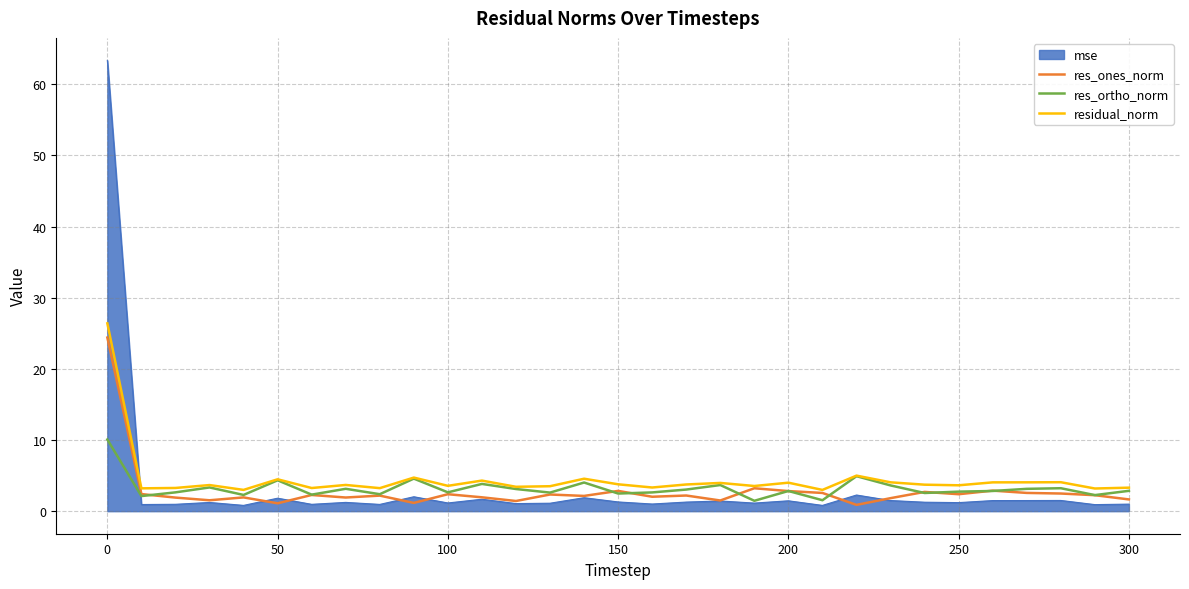

True or false: mse and residual_norm intersect in this chart.

True